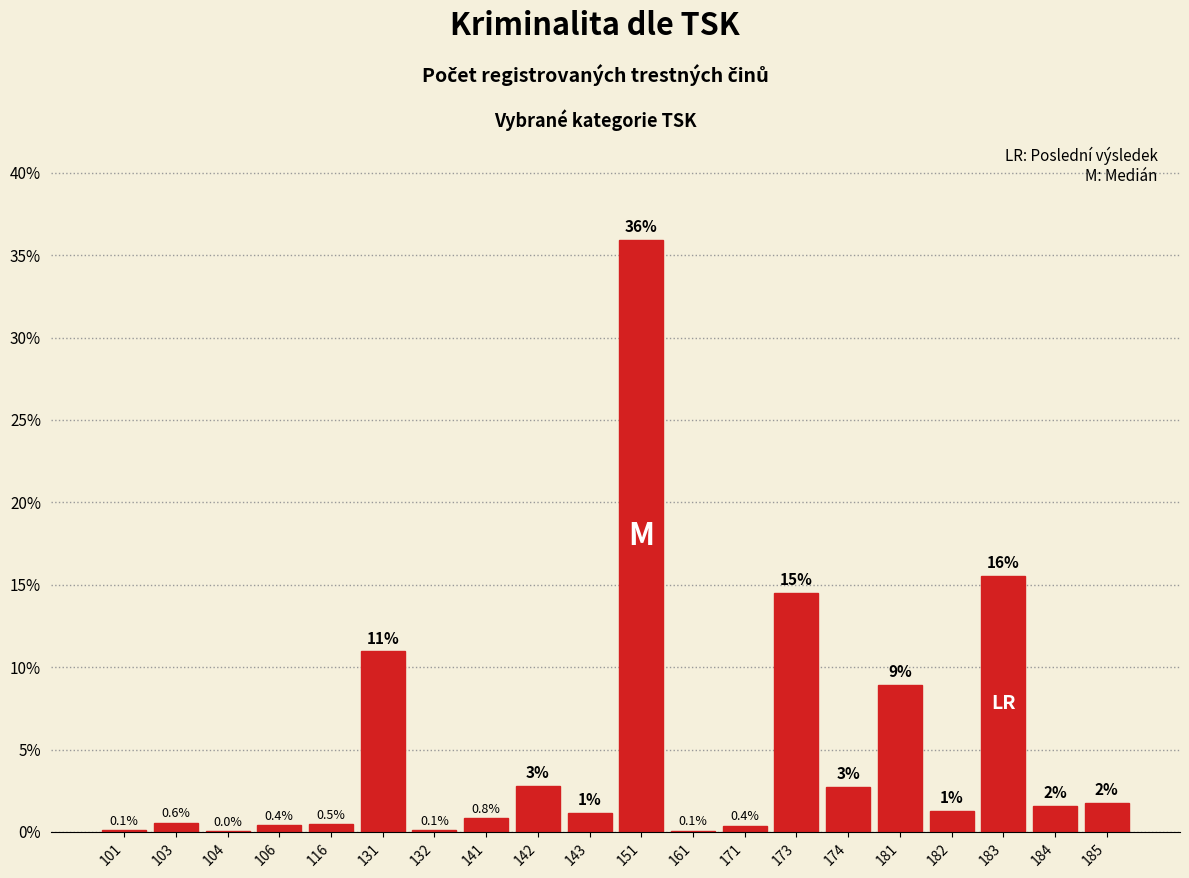

Between 173 and 106, which is larger?

173